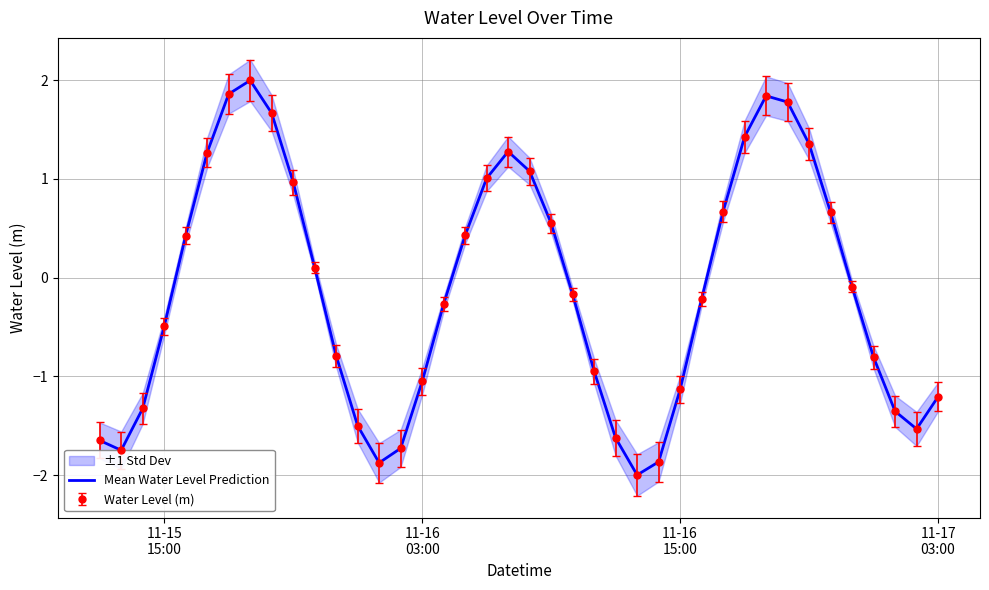

Is this an area chart (filled region under the line)?

No